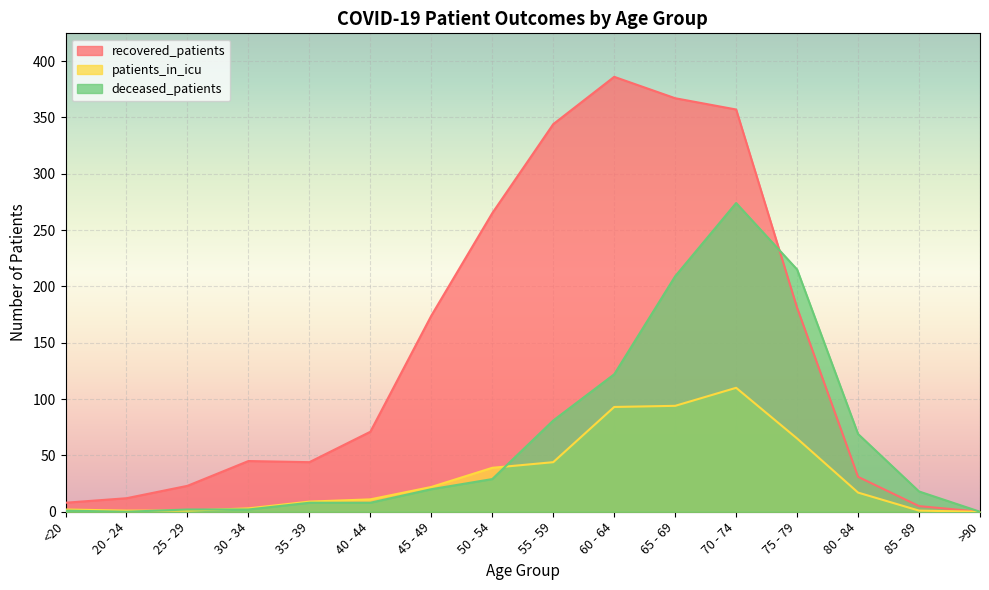

At 25 - 29, list the series in order from smallest to largest.

patients_in_icu, deceased_patients, recovered_patients